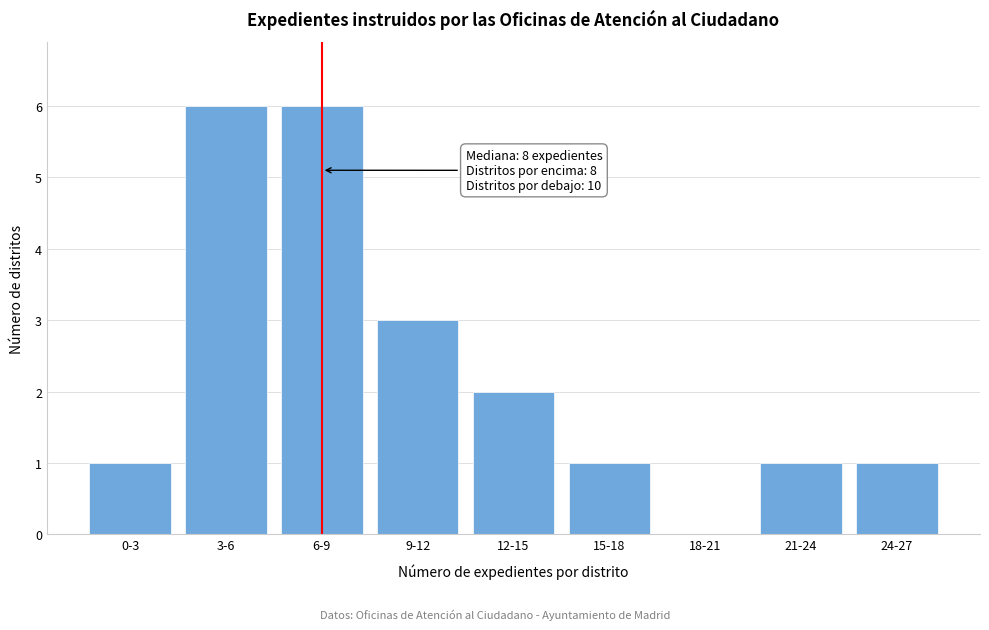

Reading right to left, extract all data points from this chart.

24-27=1	21-24=1	18-21=0	15-18=1	12-15=2	9-12=3	6-9=6	3-6=6	0-3=1